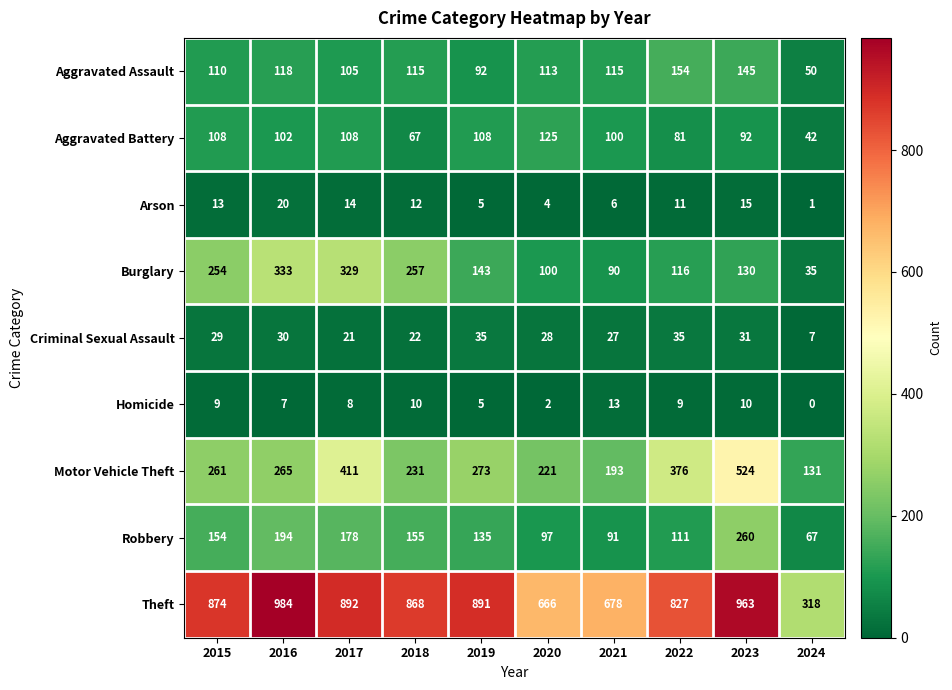

What is the total value across all series at 2023?

2170